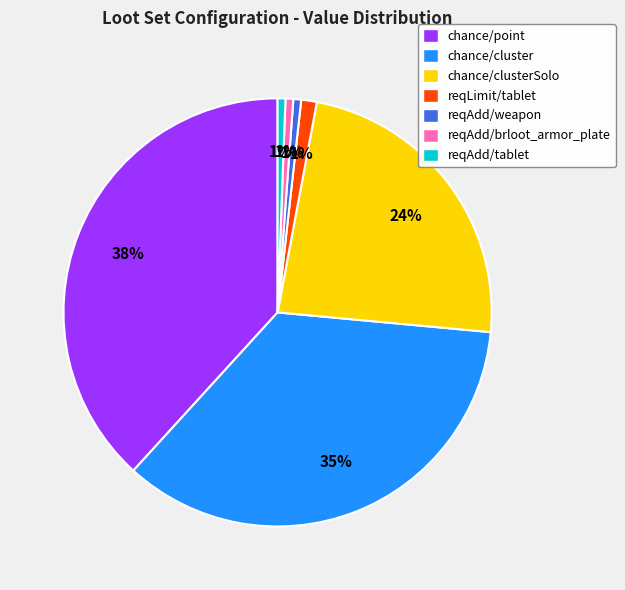

Is it true that reqAdd/tablet is 1% of the pie?

True